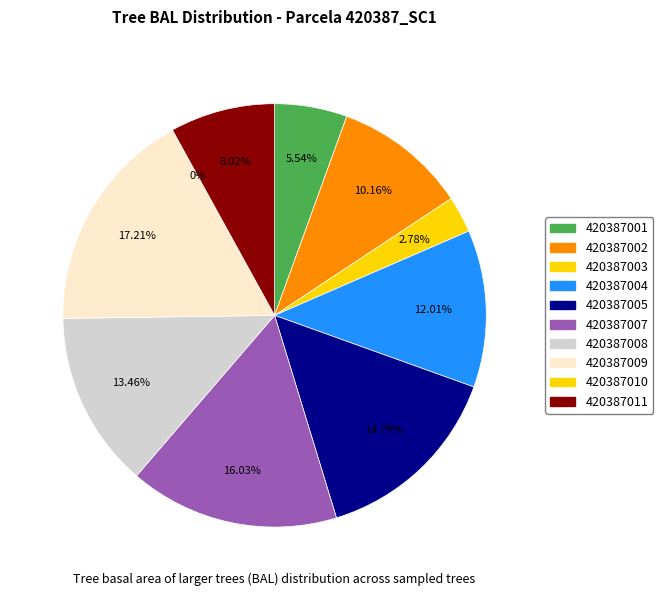

Which slice is the smallest?

420387010